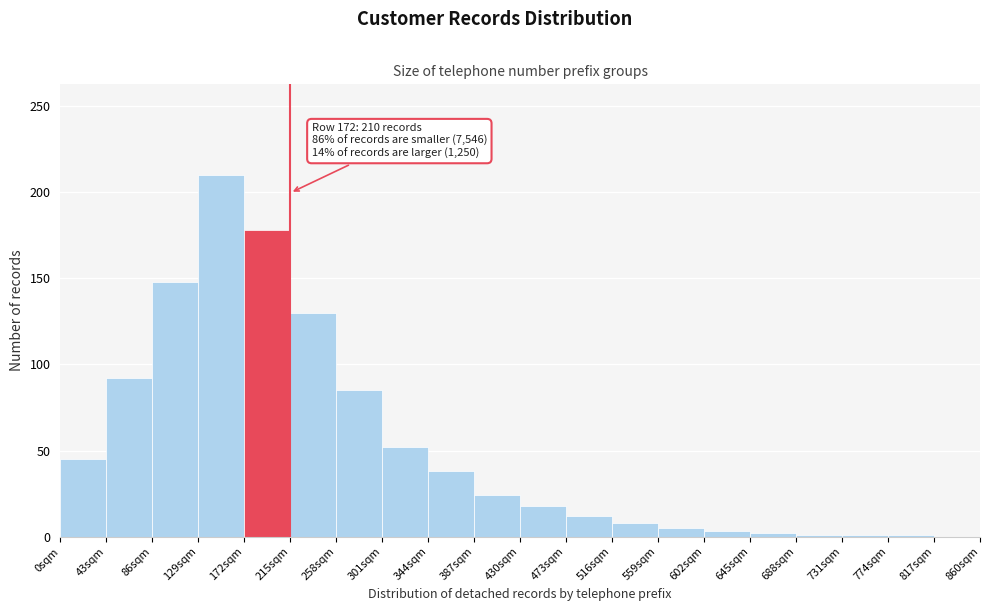

Over which range of the x-axis is the bar tallest?

129 to 172